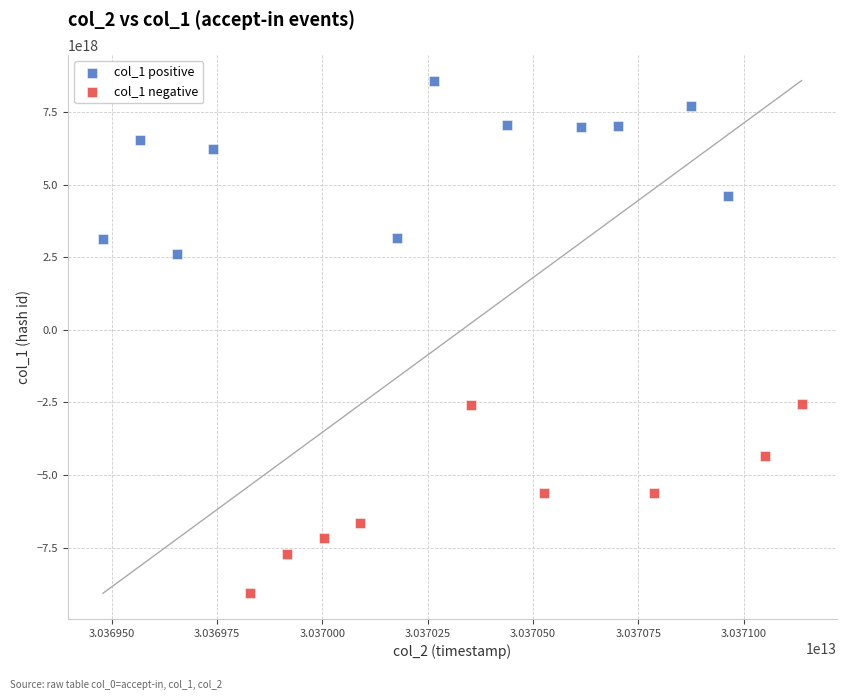

Which series reaches the maximum Y coordinate?

col_1 positive